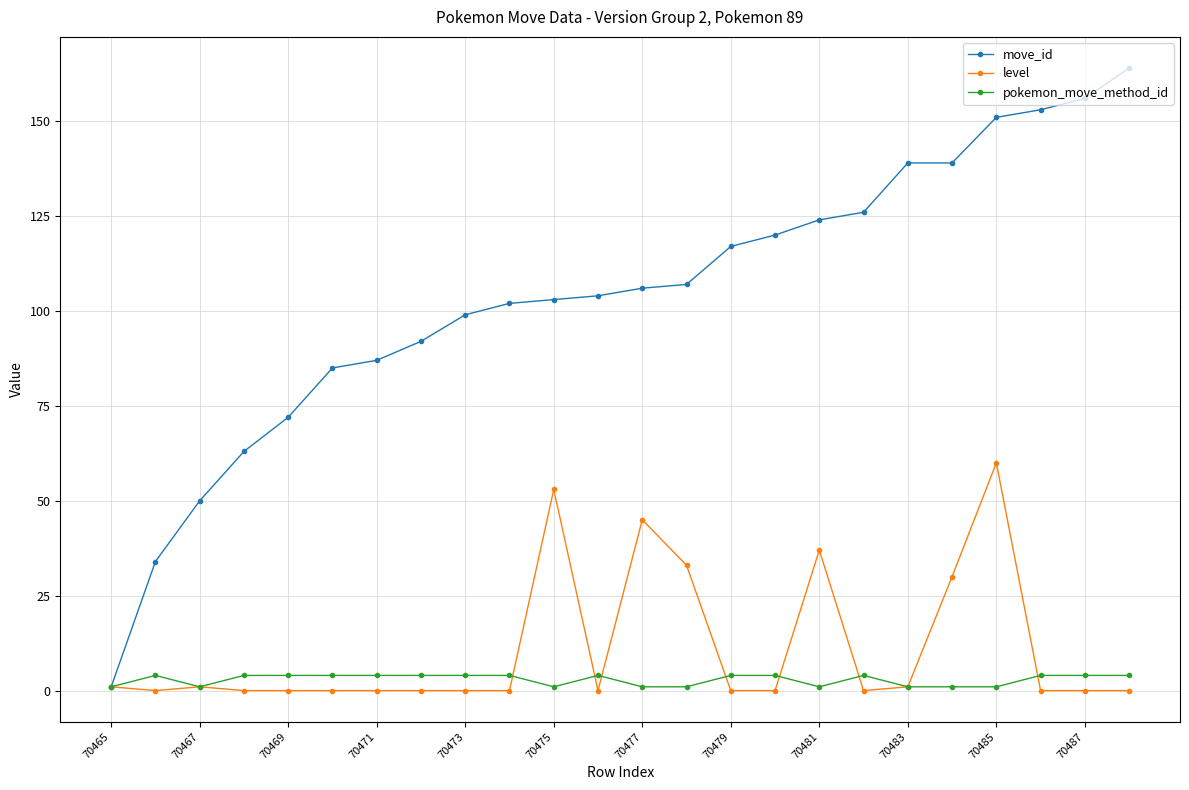

At how many categories does at least one series exceed 143?

4